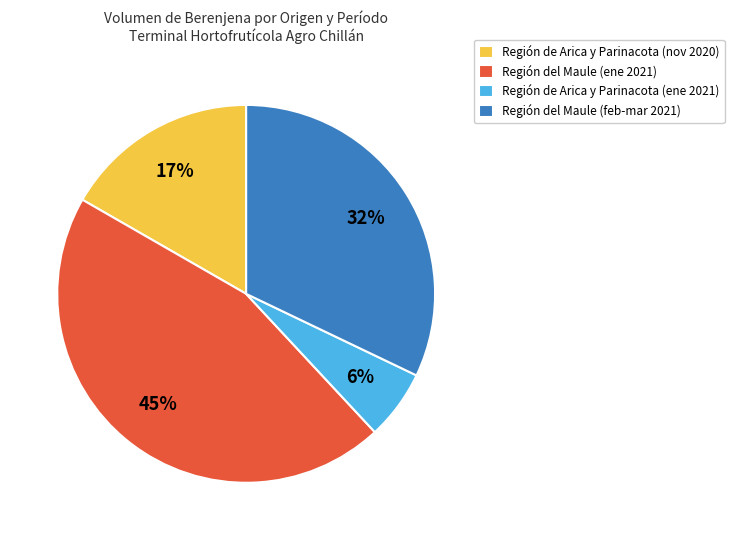

What is the largest slice in the pie chart?

Región del Maule (ene 2021)